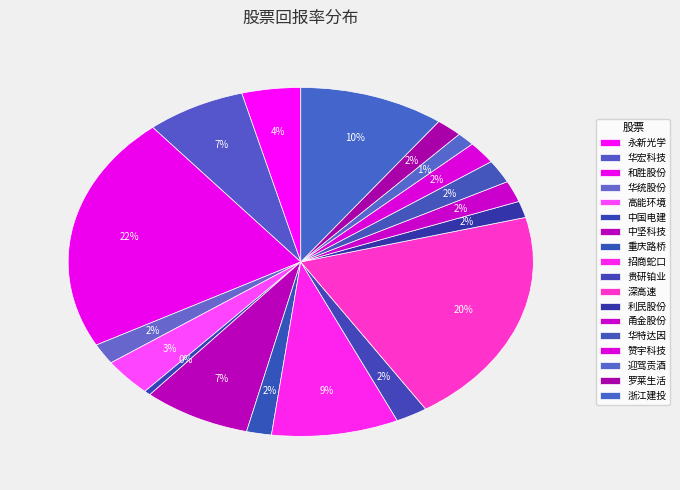

How many slices are in this pie chart?

18